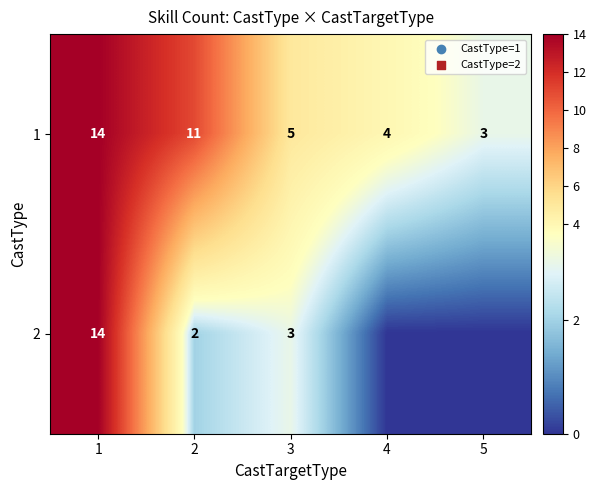

What is the sum of all 1 values?

37